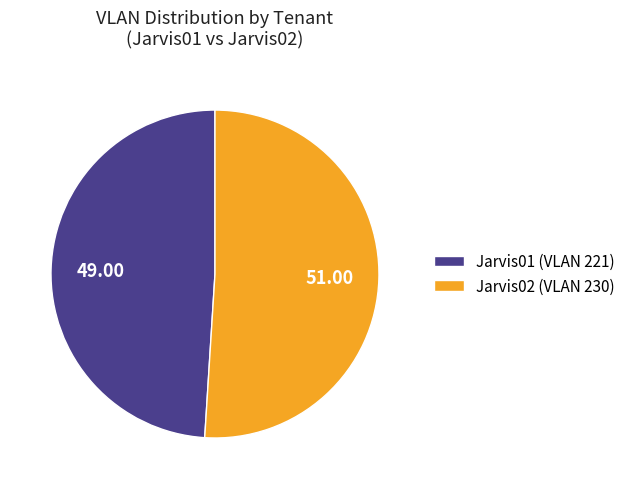

Which has a higher value, Jarvis01 (VLAN 221) or Jarvis02 (VLAN 230)?

Jarvis02 (VLAN 230)